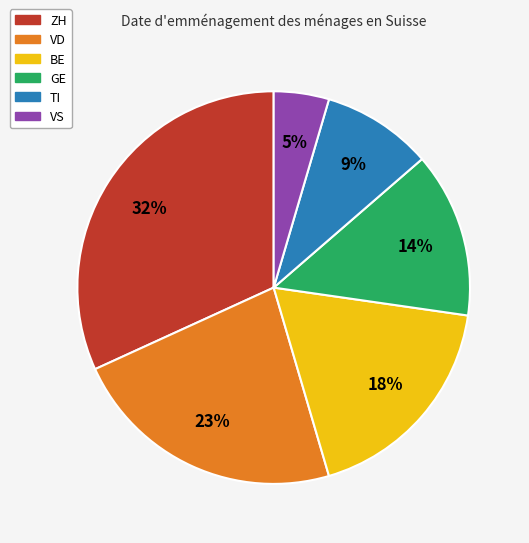

Approximately how many times larger is the value at ZH compared to VD?

1.4